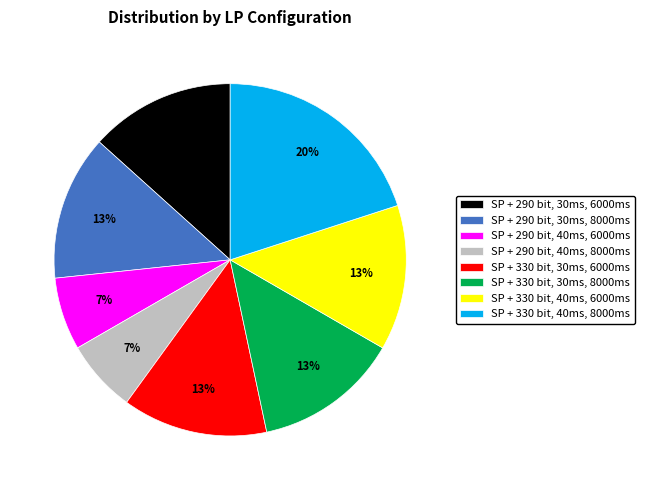

To the nearest percent, what percentage of the pie is SP + 330 bit, 30ms, 6000ms?

13%